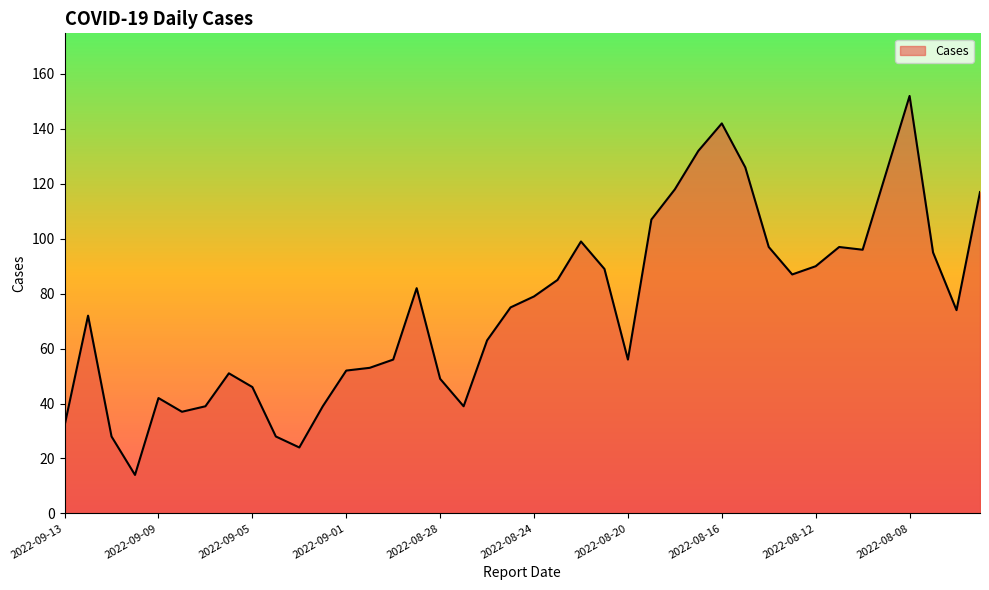

What is the greatest value displayed?

152